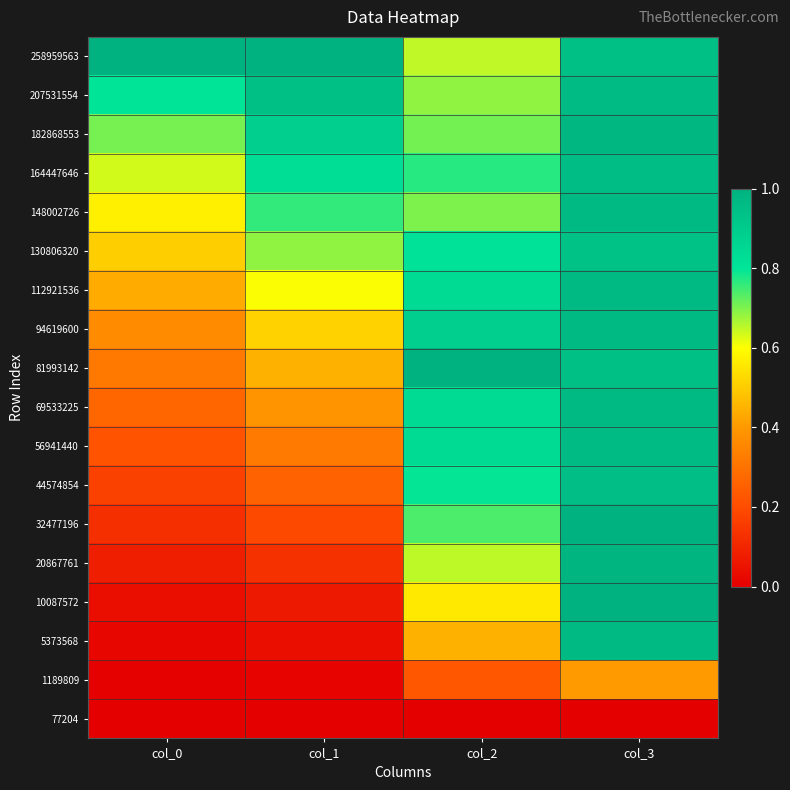

At which category does the chart reach its peak across all series?

col_3